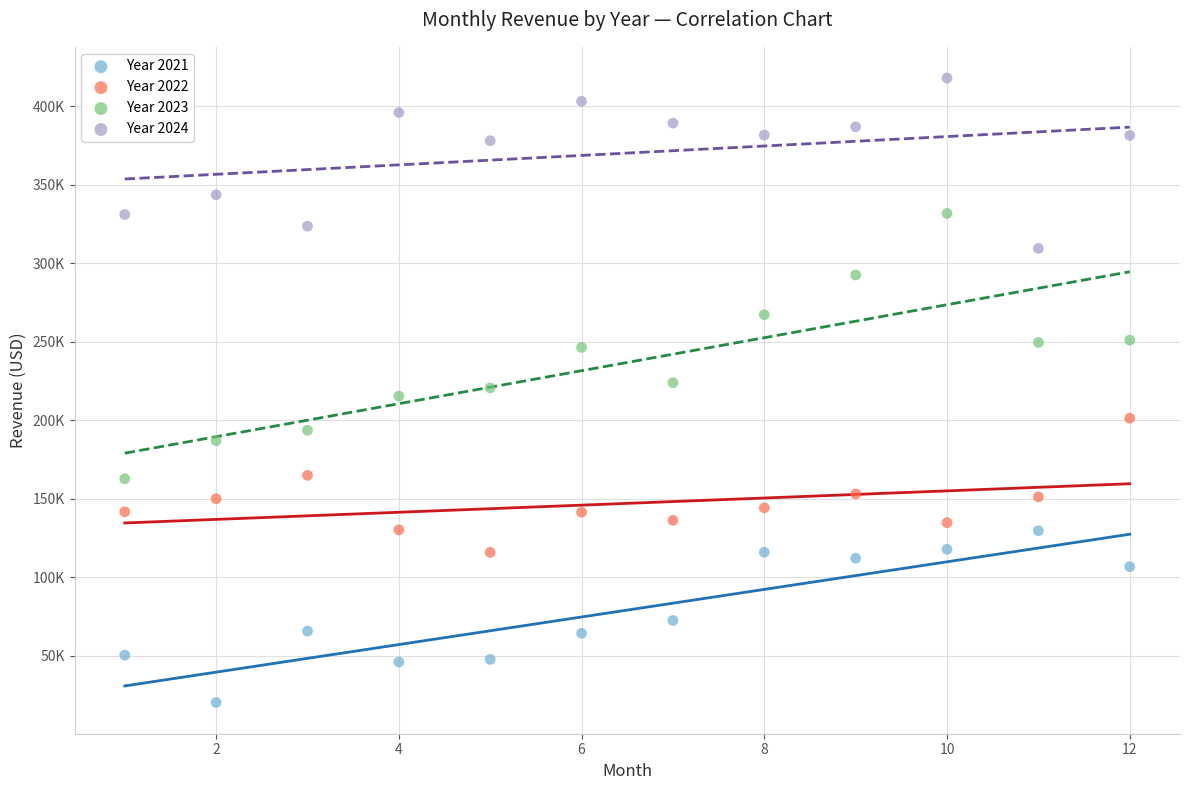

Which series has the widest spread of Y values?

Year 2023